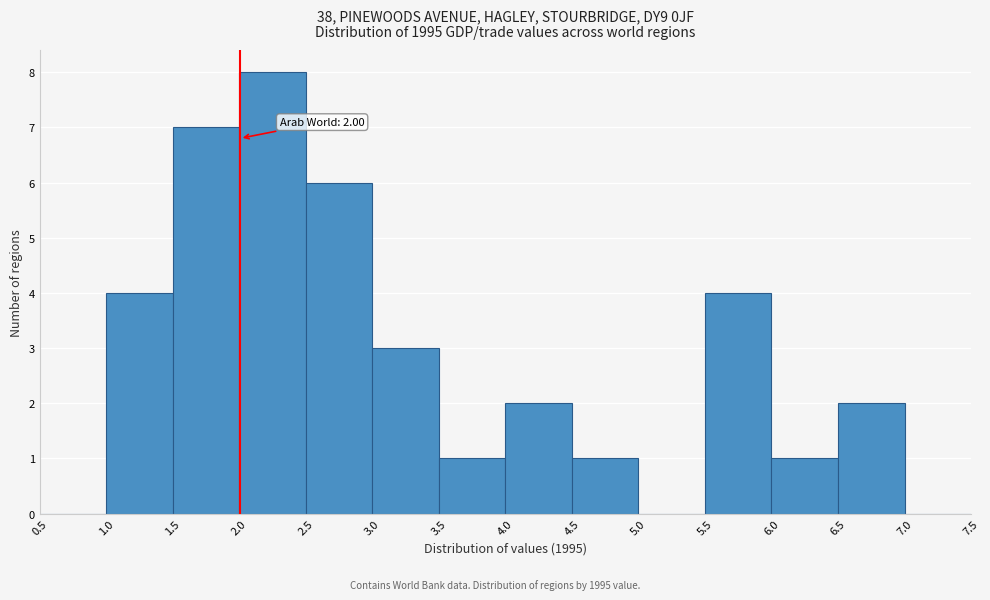

Over which range of the x-axis is the bar tallest?

2.0 to 2.5